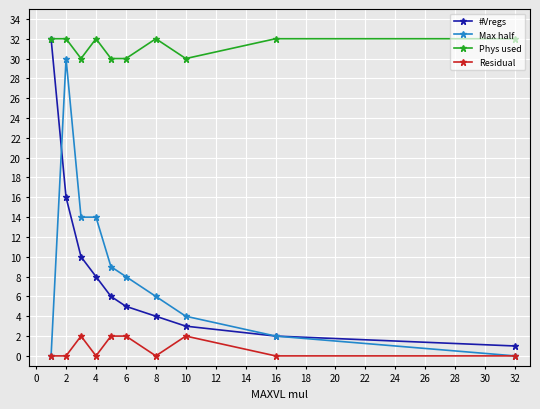

Which series has the largest total across all categories?

Phys used